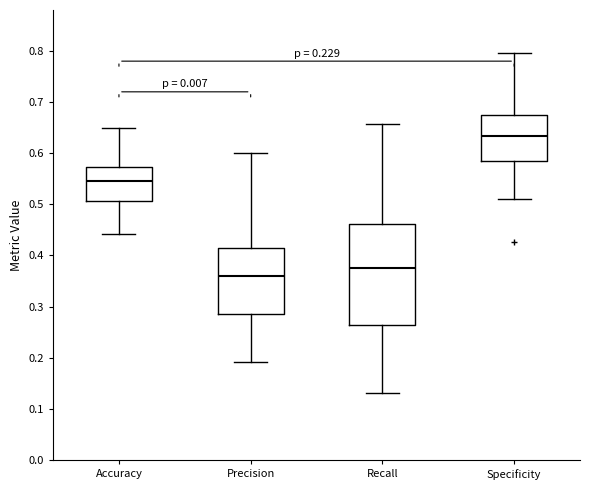

Which box's median line is the highest?

Specificity